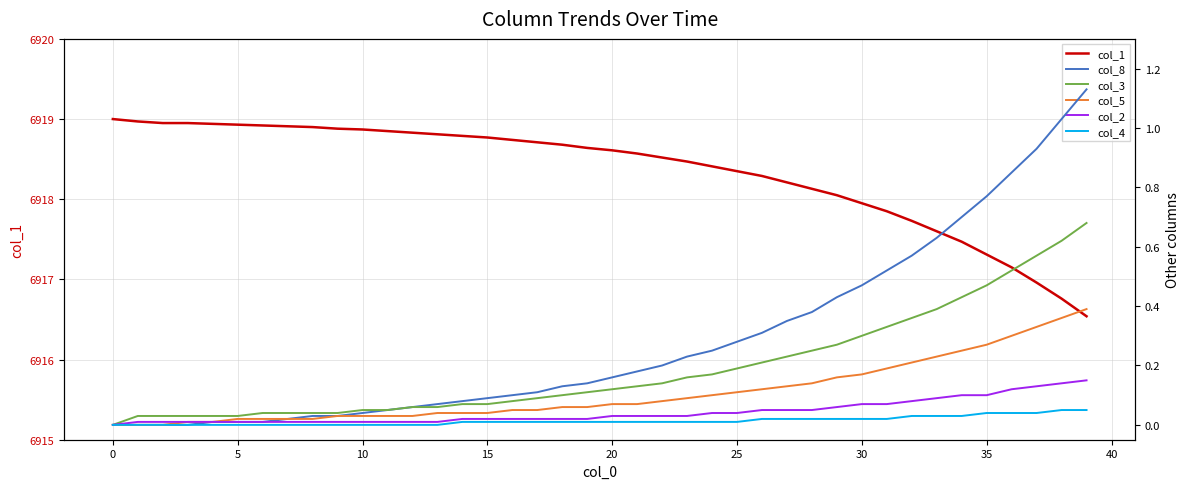

What is the sum of all col_4 values?

0.6